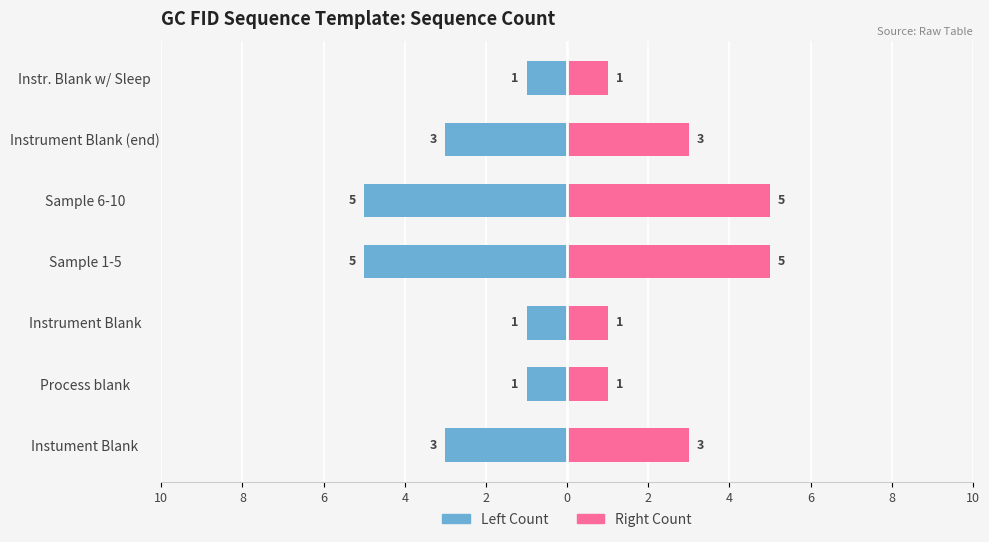

Between Instrument Blank and Instr. Blank w/ Sleep, which series saw the biggest shift?

Count (left)